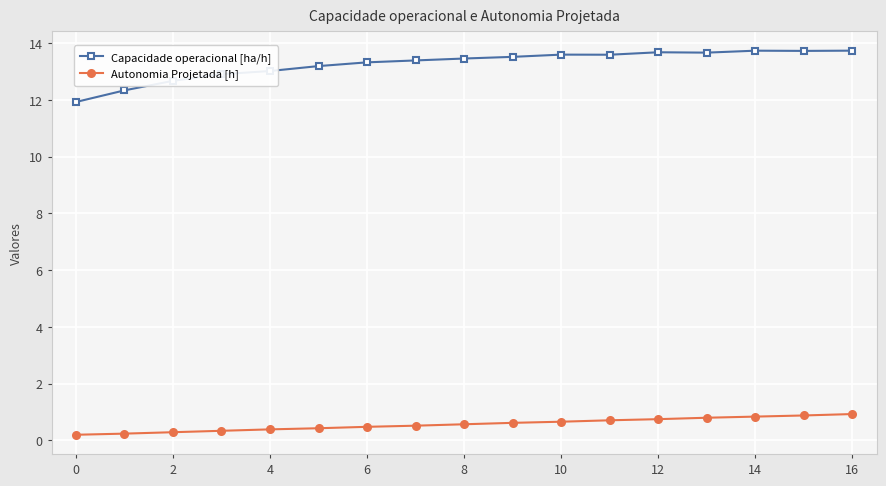

What is the value of the Capacidade operacional [ha/h] point at the 14th from the left?

13.7